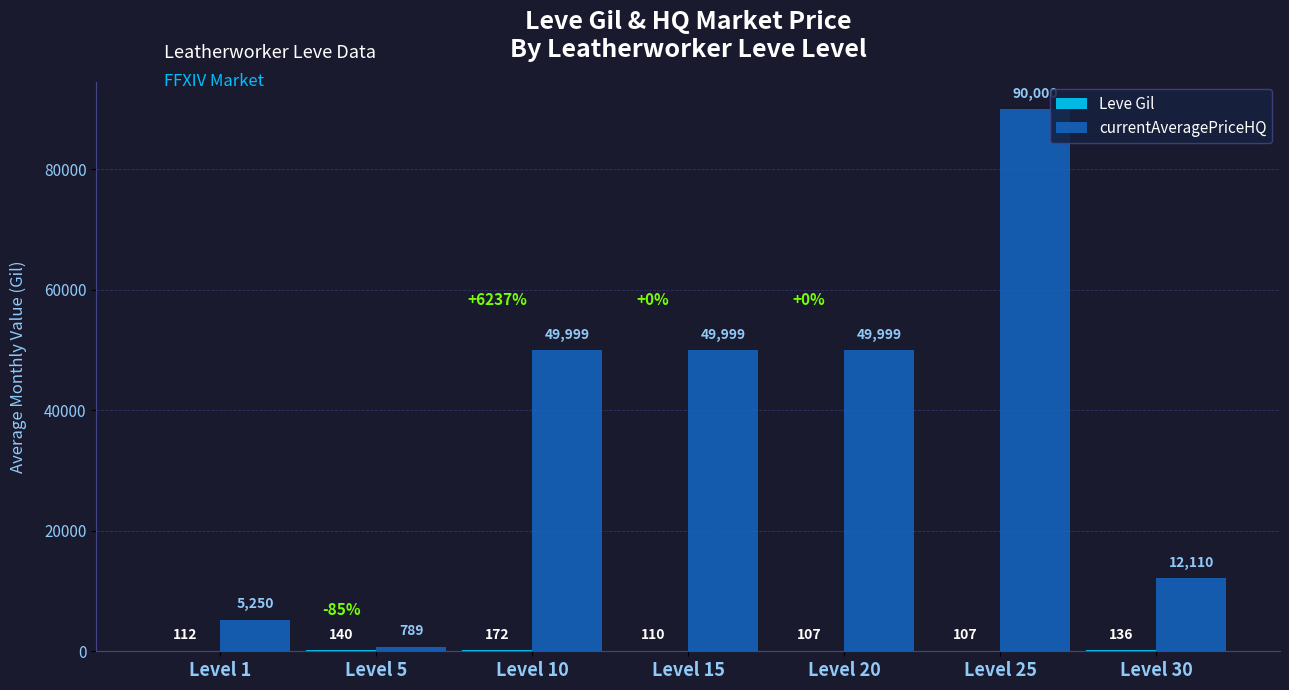

Which series changed the most between Level 10 and Level 25?

currentAveragePriceHQ